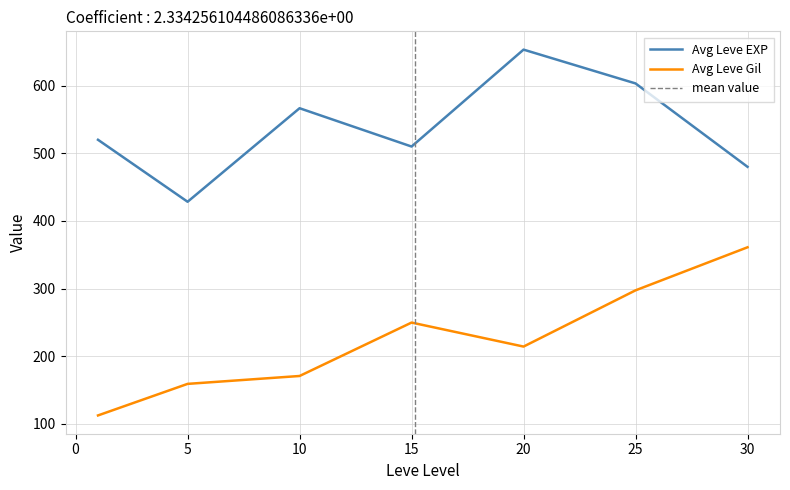

The value of Avg Leve EXP at 20 is 1170.6. True or false?

False